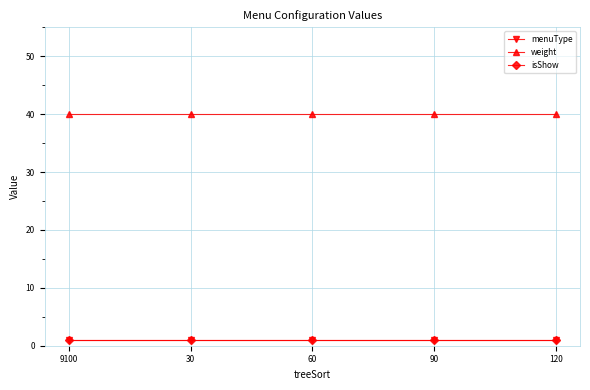

Does the chart have visible grid lines?

Yes